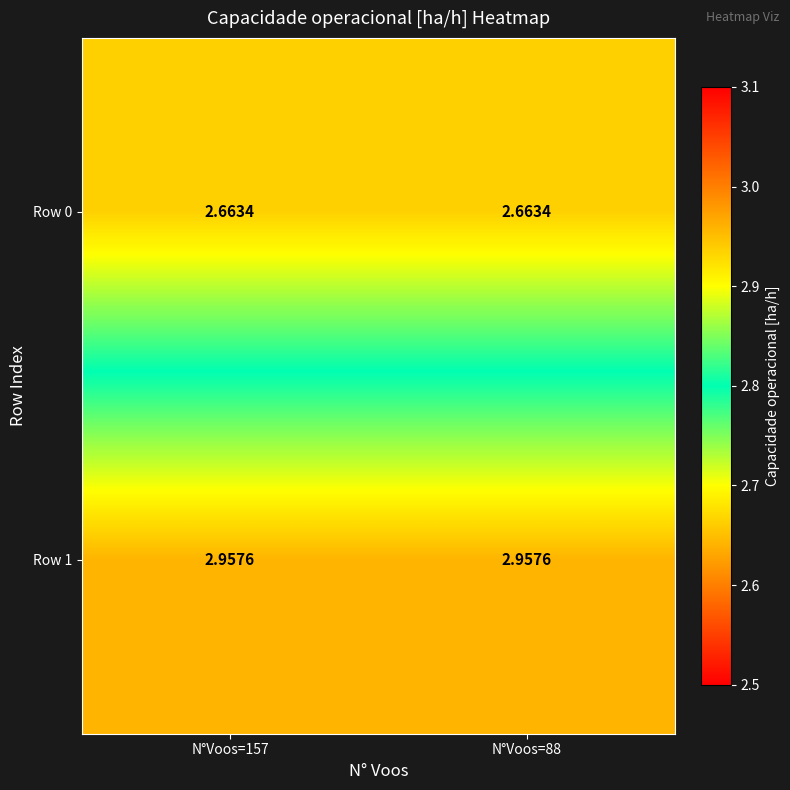

Rank the series by their maximum value, from highest to lowest.

Row 1, Row 0